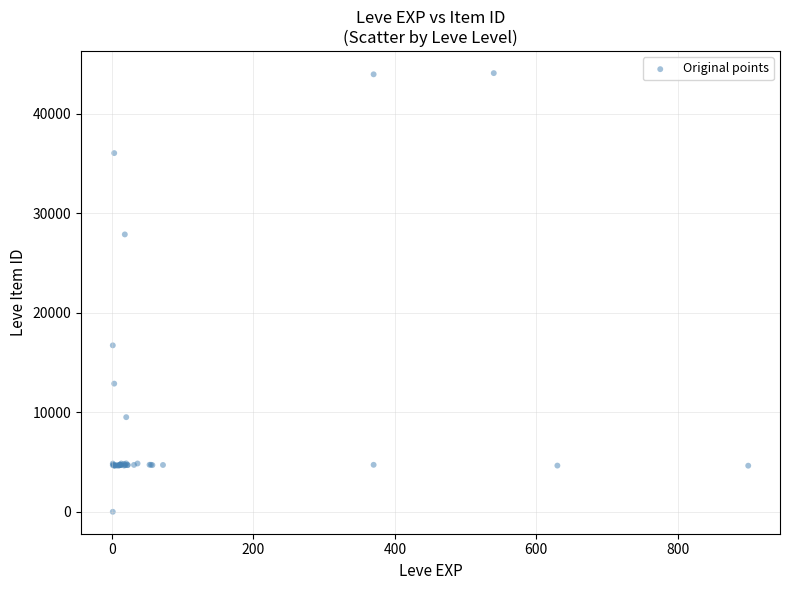

What Y value in the scatter plot is closest to 22050?

16734